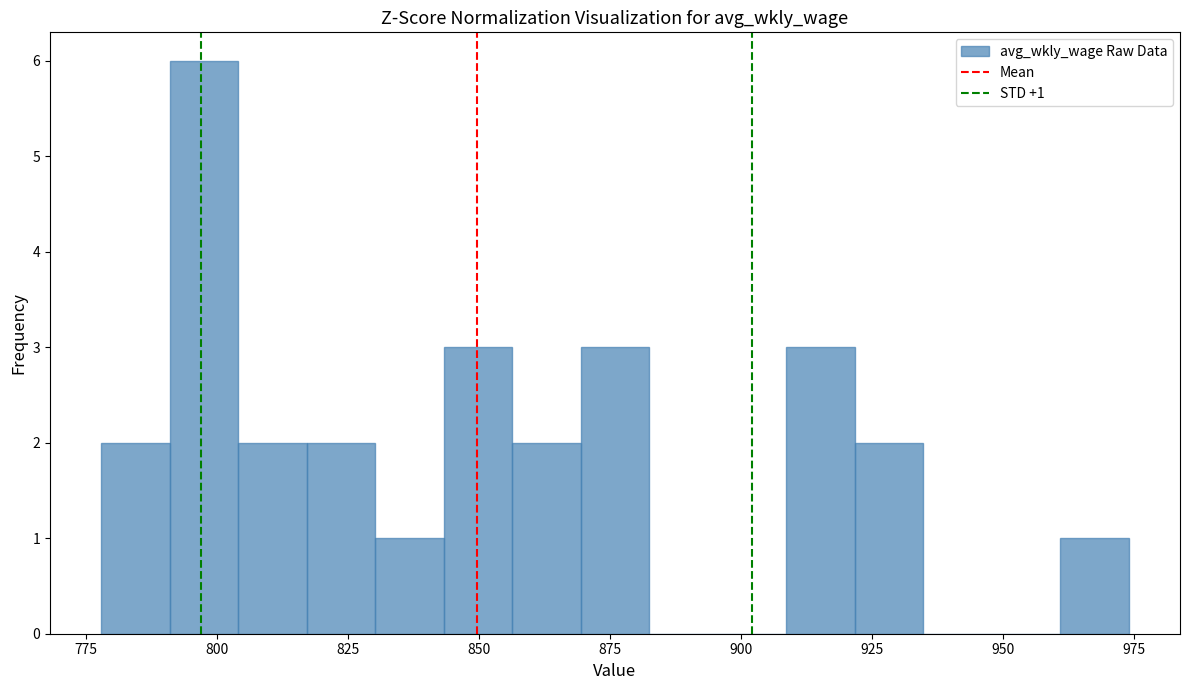

Around what value on the x-axis is the tallest bar? Give the approximate position of its centre, as read against the axis.

800